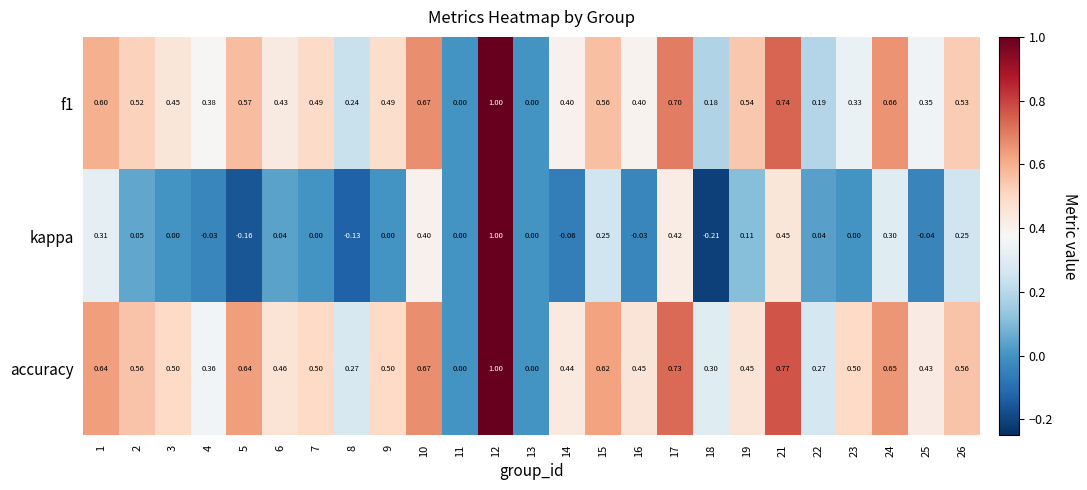

Rank the series at 17 from lowest to highest value.

kappa, f1, accuracy